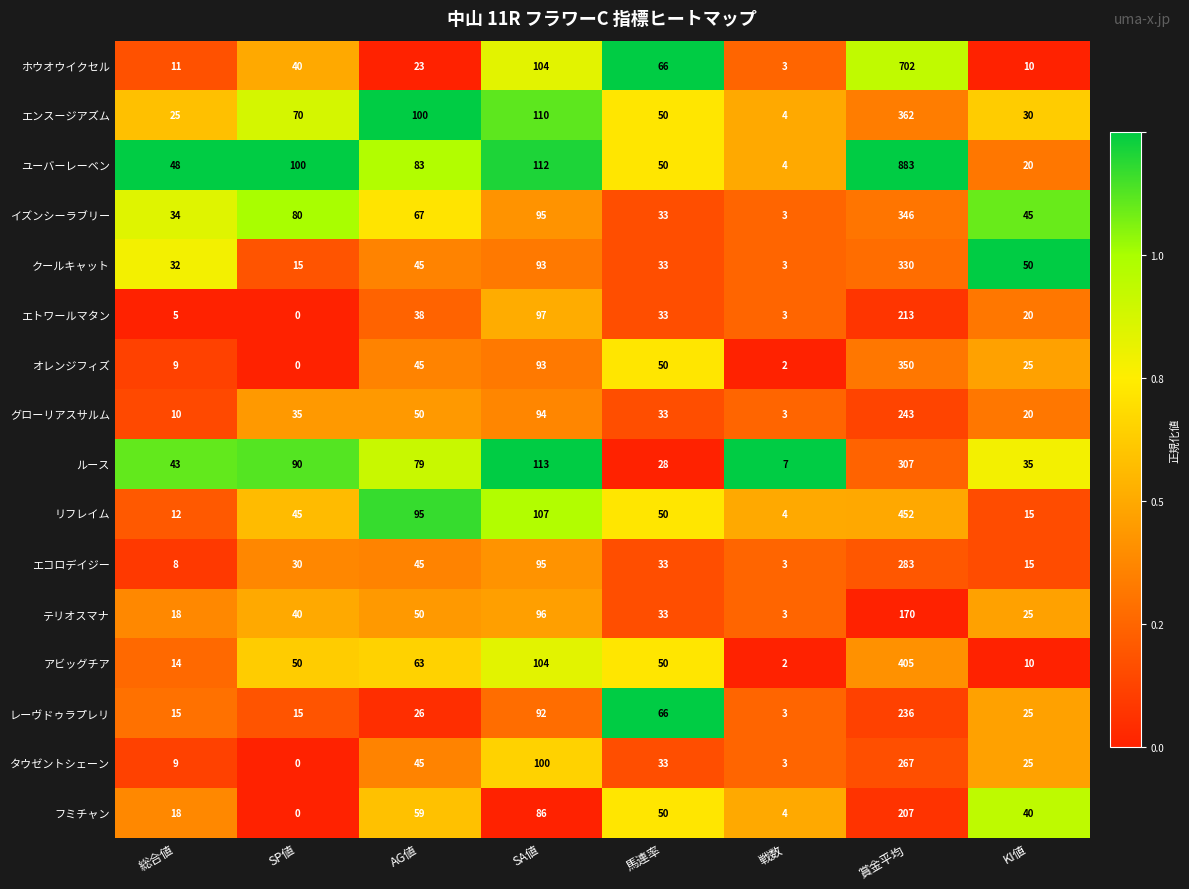

What is the difference between the maximum and minimum values in the アビッグチア series?

403